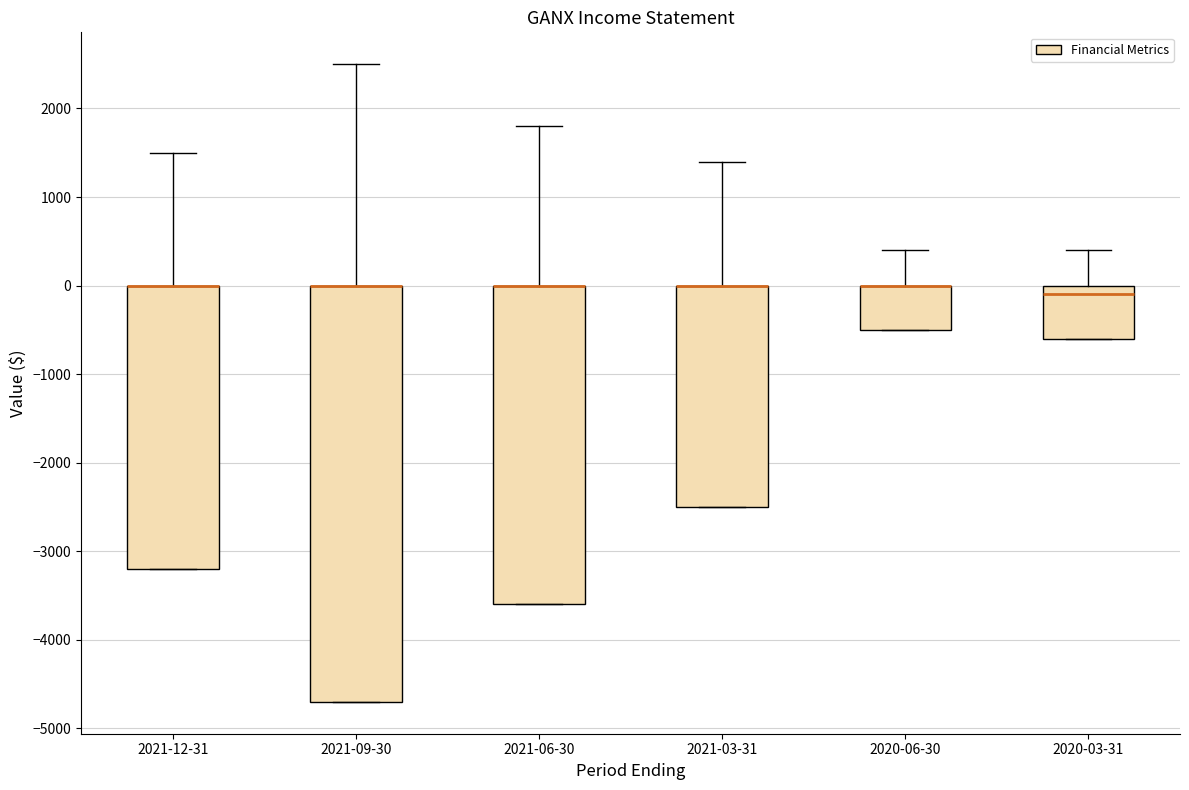

Reading left to right, transcribe this box plot: for each box, give where its median line is, the range the box spans, and where its two whiskers end, as read against the y-axis. The values are not printed on the chart, so give them approximately, as read against the axis.

2021-12-31: median 0 (drawn on the box's upper edge), box -3200 to 0, whiskers -3200 to 1500
2021-09-30: median 0 (drawn on the box's upper edge), box -4700 to 0, whiskers -4700 to 2500
2021-06-30: median 0 (drawn on the box's upper edge), box -3600 to 0, whiskers -3600 to 1800
2021-03-31: median 0 (drawn on the box's upper edge), box -2500 to 0, whiskers -2500 to 1400
2020-06-30: median 0 (drawn on the box's upper edge), box -500 to 0, whiskers -500 to 400
2020-03-31: median -100, box -600 to 0, whiskers -600 to 400